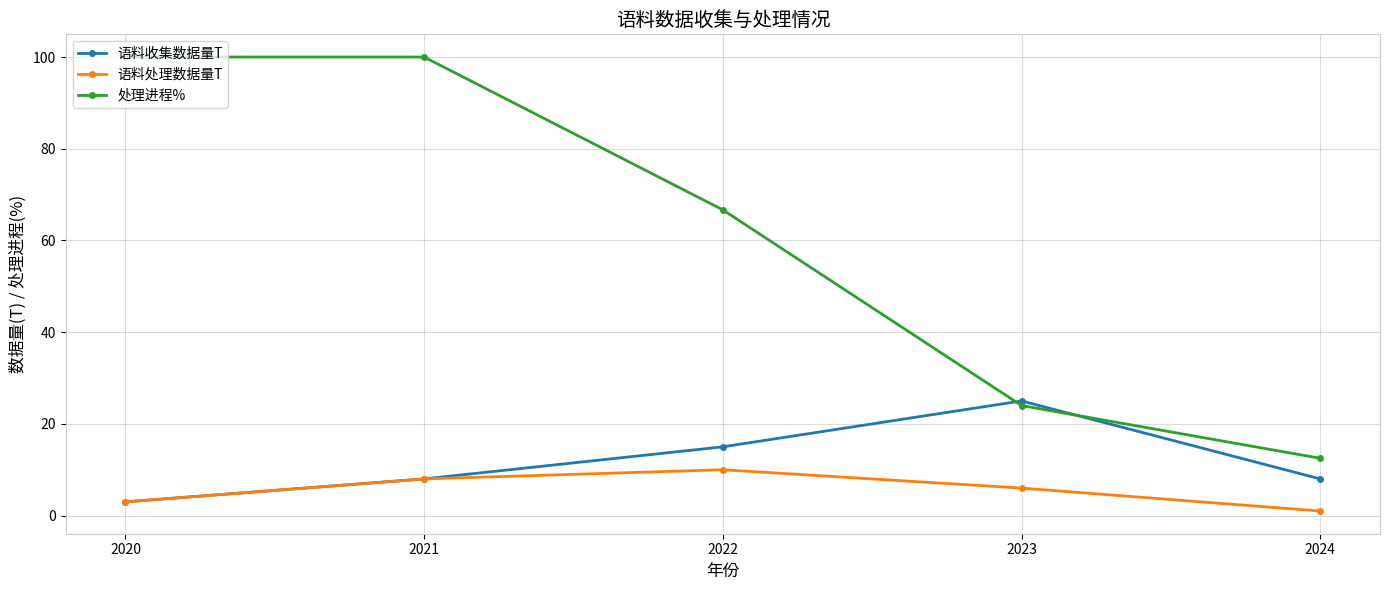

How many times do 语料收集数据量T and 处理进程% cross each other?

2